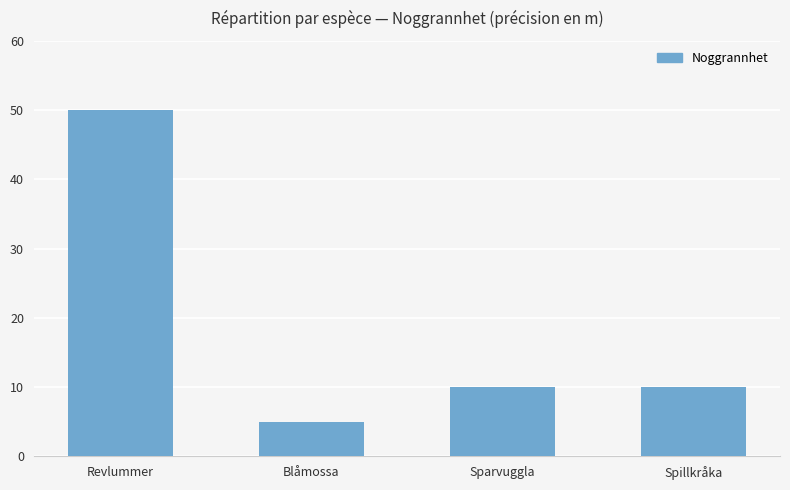

What is the maximum value shown in the chart?

50